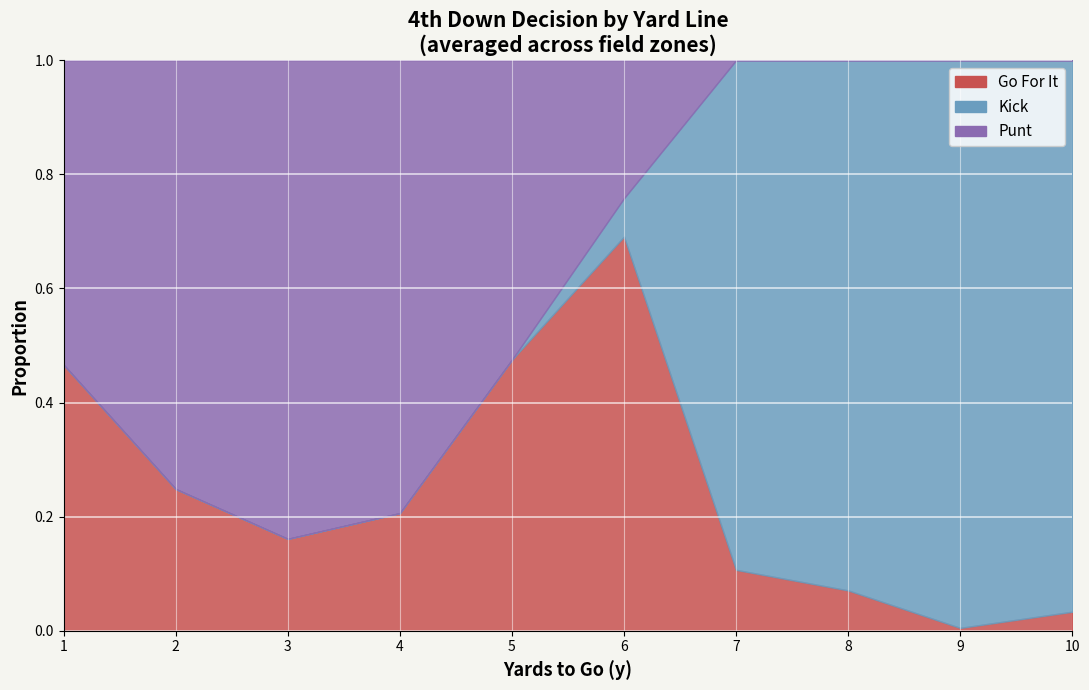

At 4, list the series in order from largest to smallest.

punt, gofor, kick